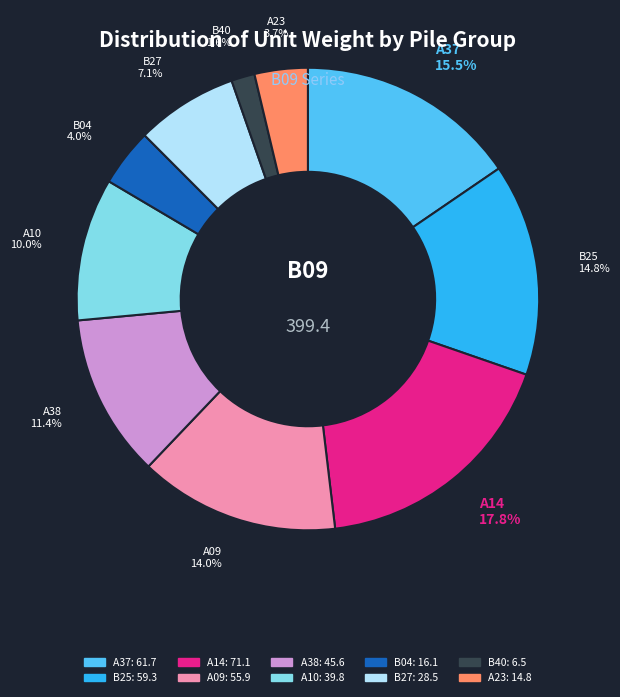

Is there a majority slice in this chart?

No